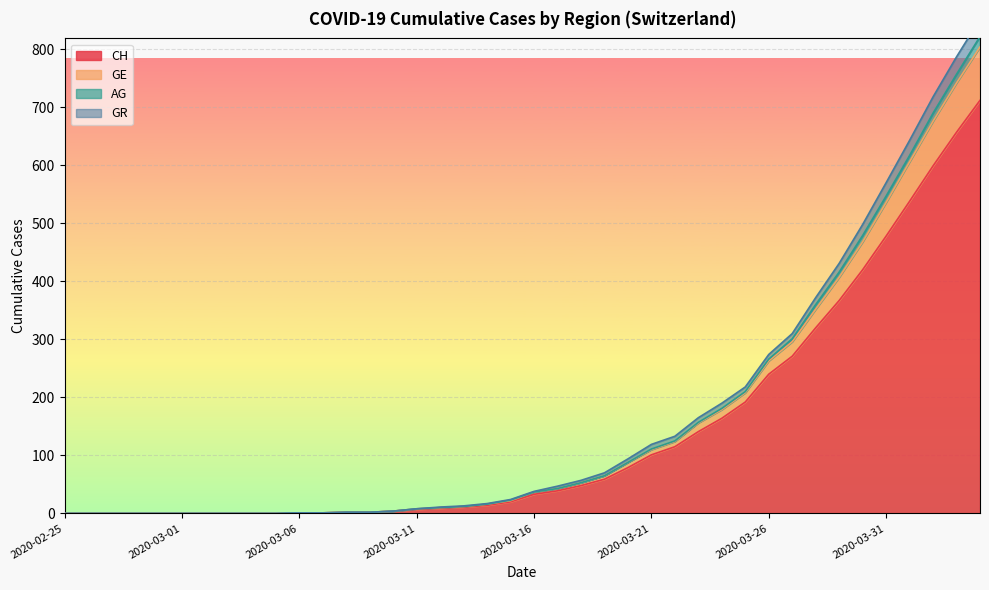

What is the label of the 23rd point from the right?

2020-03-13